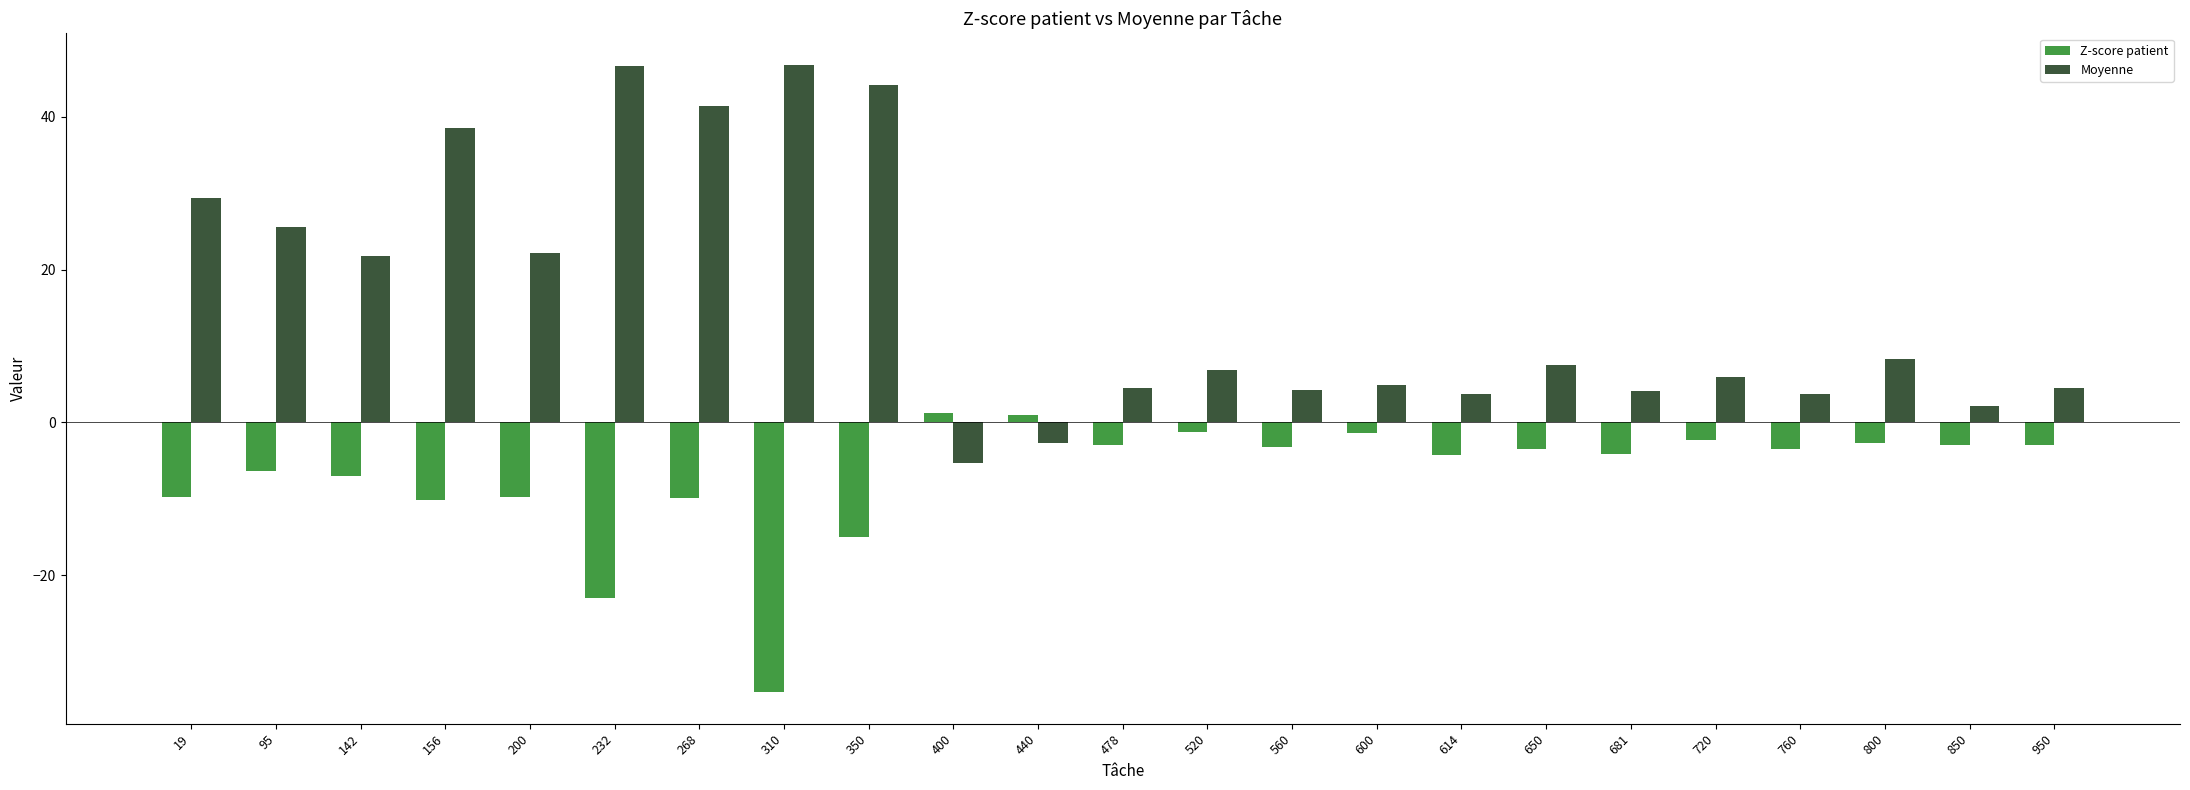

How many bars are there in each group?

2